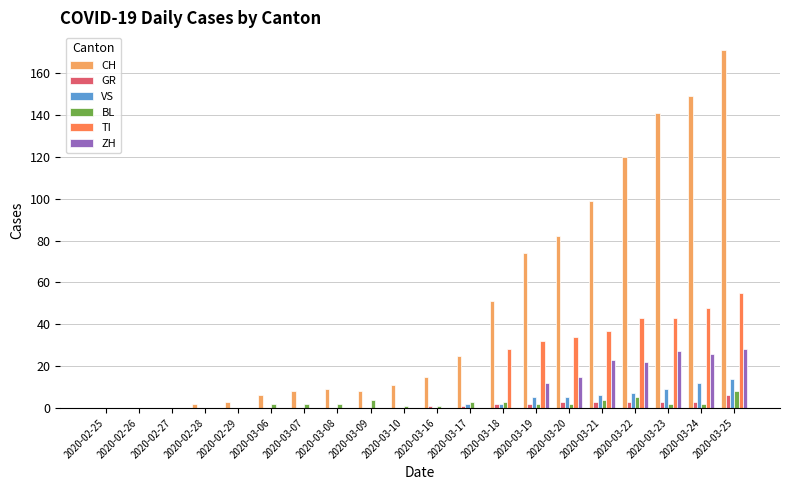

Reading left to right, extract all data points from this chart.

CH: 2020-02-25=0	2020-02-26=0	2020-02-27=0	2020-02-28=2	2020-02-29=3	2020-03-06=6	2020-03-07=8	2020-03-08=9	2020-03-09=8	2020-03-10=11	2020-03-16=15	2020-03-17=25	2020-03-18=51	2020-03-19=74	2020-03-20=82	2020-03-21=99	2020-03-22=120	2020-03-23=141	2020-03-24=149	2020-03-25=171
GR: 2020-02-25=0	2020-02-26=0	2020-02-27=0	2020-02-28=0	2020-02-29=0	2020-03-06=0	2020-03-07=0	2020-03-08=0	2020-03-09=0	2020-03-10=0	2020-03-16=1	2020-03-17=1	2020-03-18=2	2020-03-19=2	2020-03-20=3	2020-03-21=3	2020-03-22=3	2020-03-23=3	2020-03-24=3	2020-03-25=6
VS: 2020-02-25=0	2020-02-26=0	2020-02-27=0	2020-02-28=0	2020-02-29=0	2020-03-06=0	2020-03-07=0	2020-03-08=0	2020-03-09=0	2020-03-10=0	2020-03-16=0	2020-03-17=2	2020-03-18=2	2020-03-19=5	2020-03-20=5	2020-03-21=6	2020-03-22=7	2020-03-23=9	2020-03-24=12	2020-03-25=14
BL: 2020-02-25=0	2020-02-26=0	2020-02-27=0	2020-02-28=0	2020-02-29=0	2020-03-06=2	2020-03-07=2	2020-03-08=2	2020-03-09=4	2020-03-10=1	2020-03-16=1	2020-03-17=3	2020-03-18=3	2020-03-19=2	2020-03-20=2	2020-03-21=4	2020-03-22=5	2020-03-23=2	2020-03-24=2	2020-03-25=8
TI: 2020-02-25=0	2020-02-26=0	2020-02-27=0	2020-02-28=0	2020-02-29=0	2020-03-06=0	2020-03-07=0	2020-03-08=0	2020-03-09=0	2020-03-10=0	2020-03-16=0	2020-03-17=0	2020-03-18=28	2020-03-19=32	2020-03-20=34	2020-03-21=37	2020-03-22=43	2020-03-23=43	2020-03-24=48	2020-03-25=55
ZH: 2020-02-25=0	2020-02-26=0	2020-02-27=0	2020-02-28=0	2020-02-29=0	2020-03-06=0	2020-03-07=0	2020-03-08=0	2020-03-09=0	2020-03-10=0	2020-03-16=0	2020-03-17=0	2020-03-18=0	2020-03-19=12	2020-03-20=15	2020-03-21=23	2020-03-22=22	2020-03-23=27	2020-03-24=26	2020-03-25=28